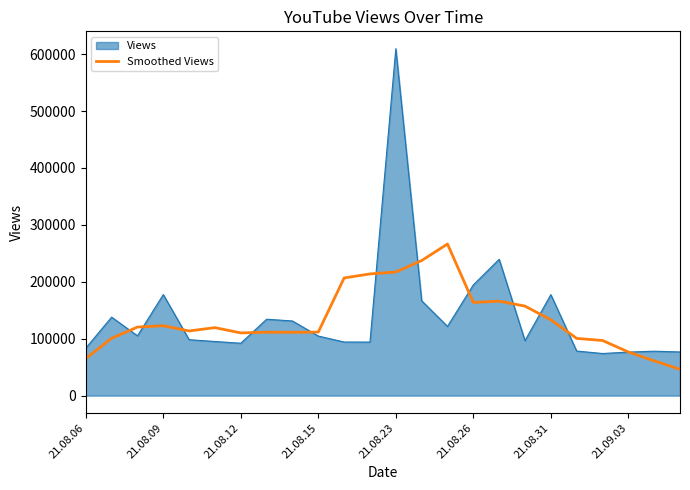

Rank the series by their maximum value, from lowest to highest.

Smoothed Views, Views